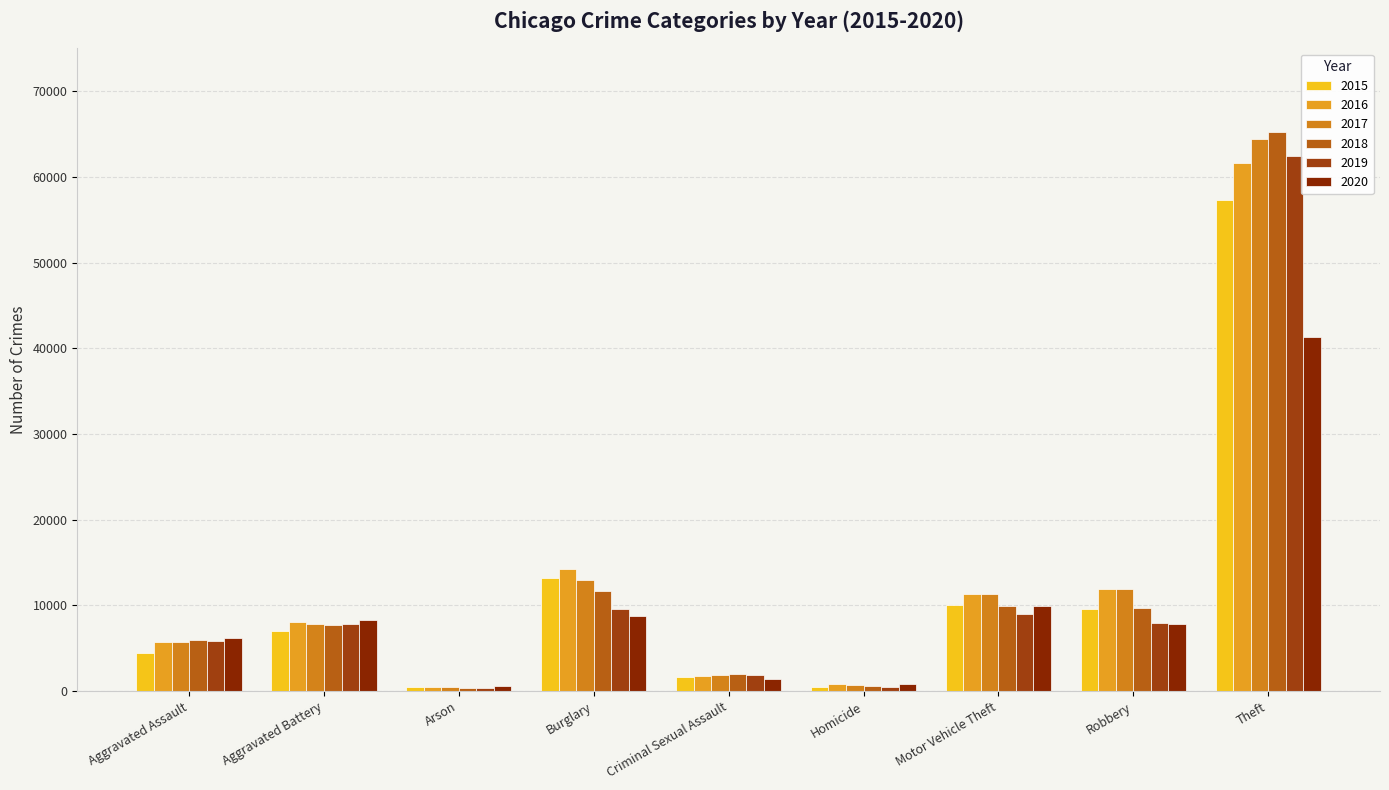

Are the bars grouped side by side (vs. stacked)?

Yes